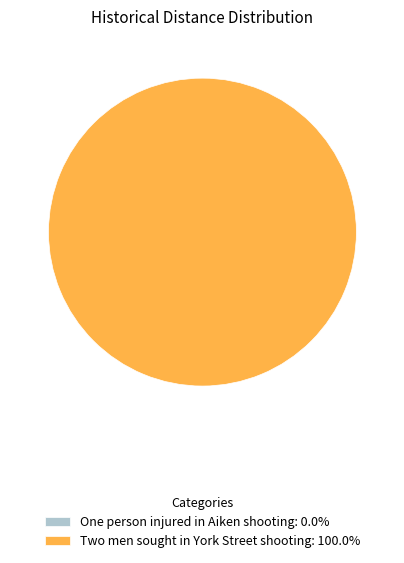

To the nearest percent, what is the average slice percentage?

50%